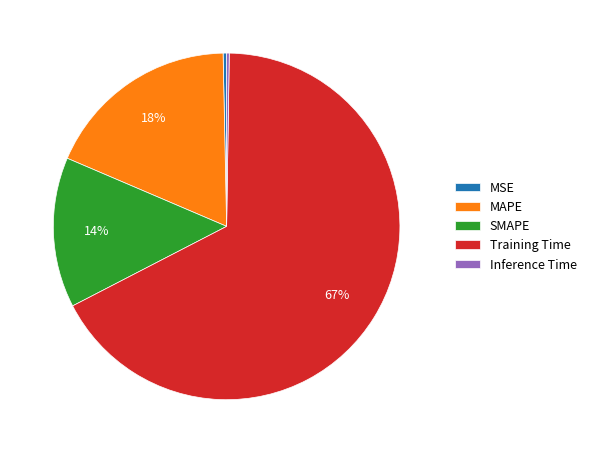

Is the sum of SMAPE and MAPE greater than half?

No